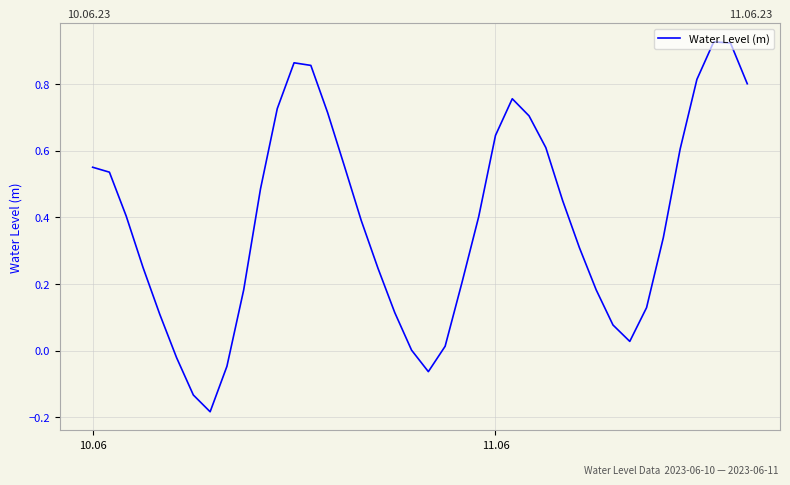

What is the difference between the maximum and minimum values?

1.1